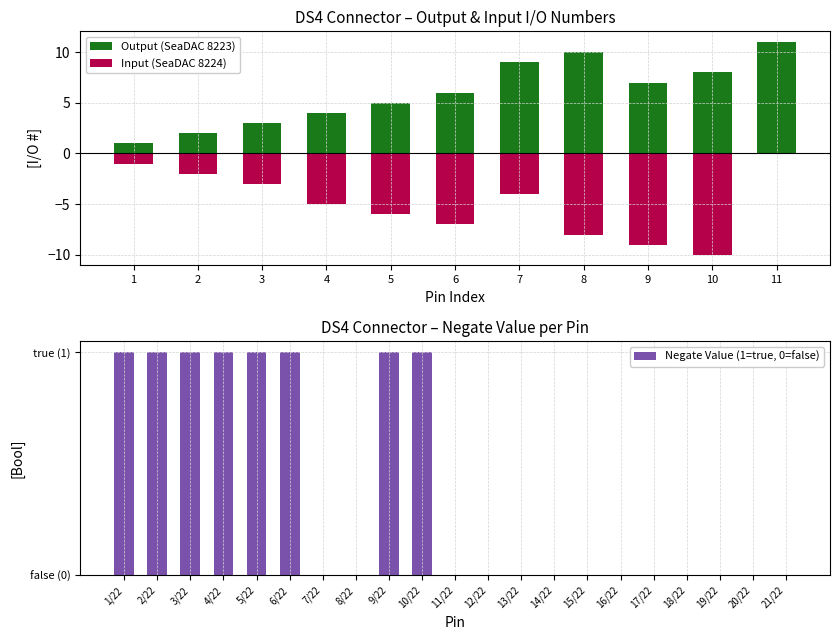

Rank the categories by value from lowest to highest.

10, 9, 8, 6, 5, 4, 7, 3, 2, 1